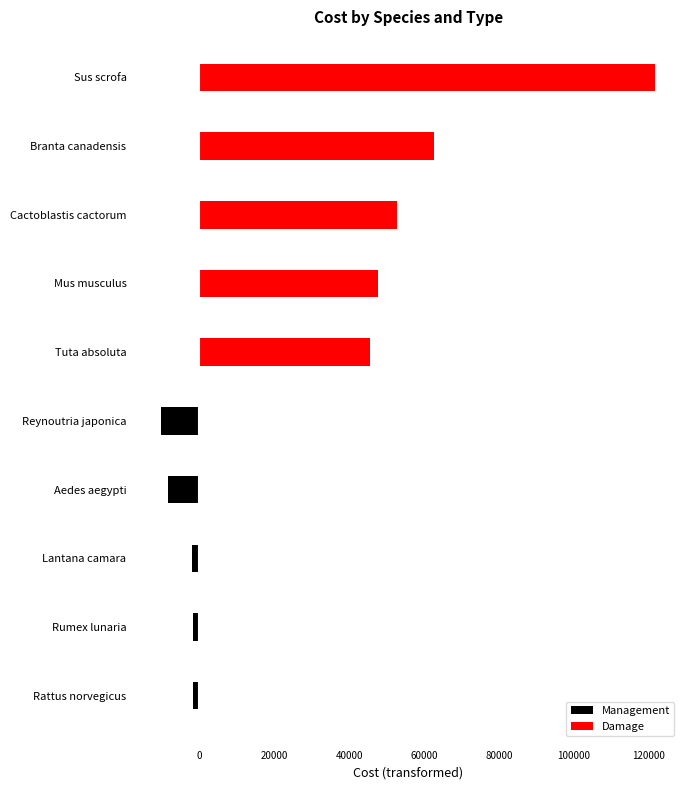

True or false: Damage has a value of 84181.2 at Branta canadensis.

False